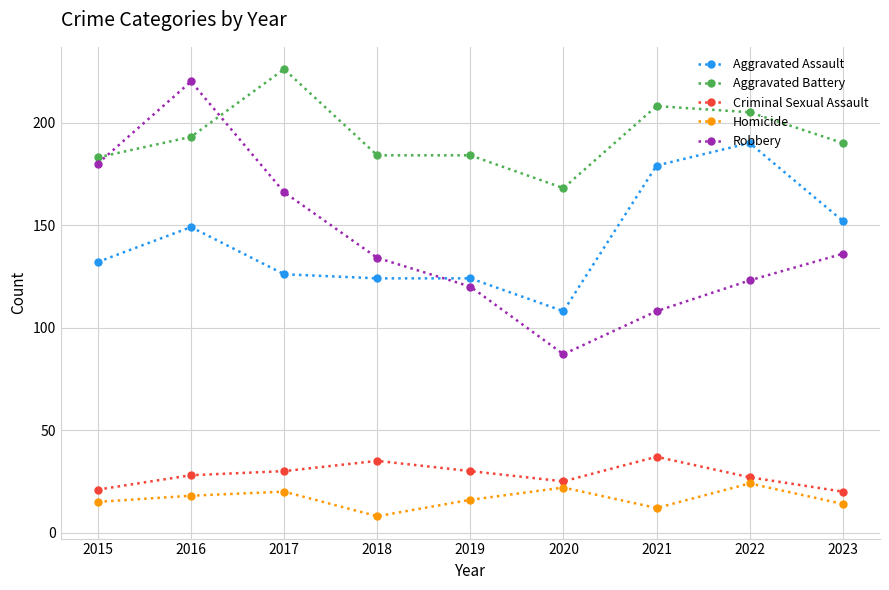

How many lines are shown in the chart?

5